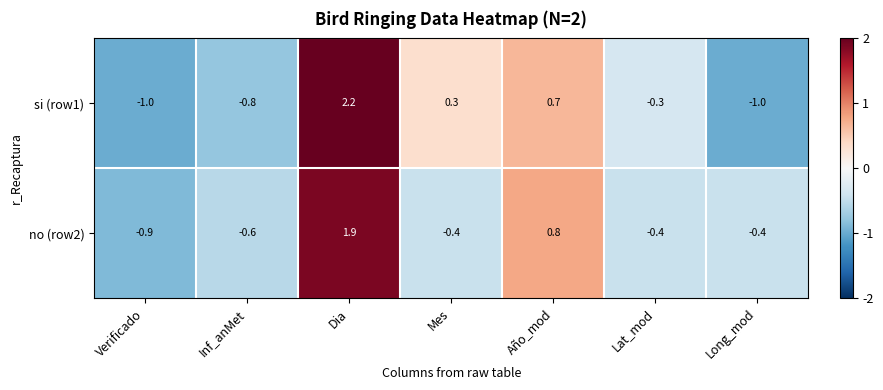

At Inf_anMet, list the series in order from largest to smallest.

no (row2), si (row1)